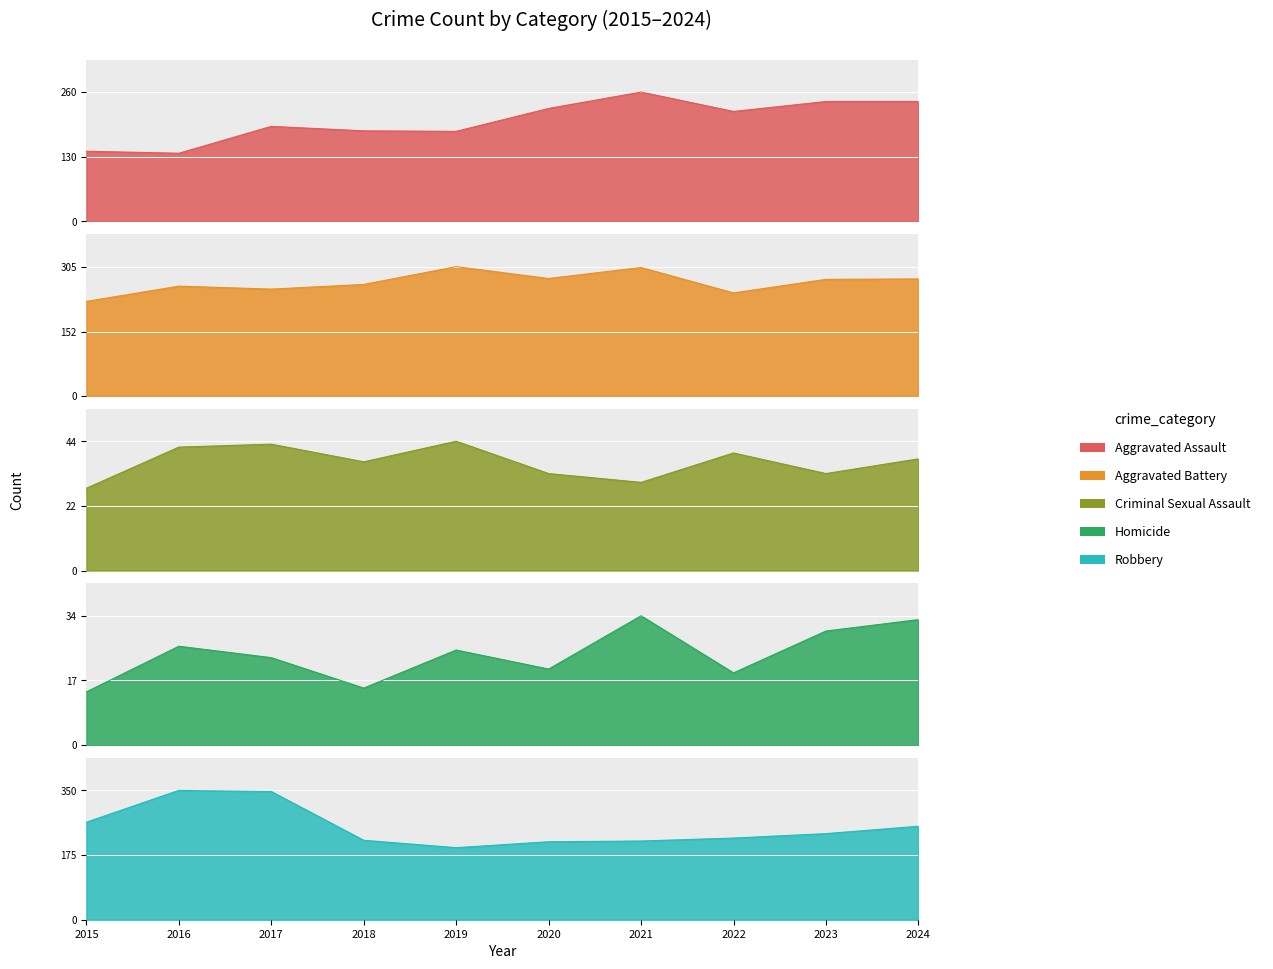

At which category does Robbery reach its first local peak?

2016